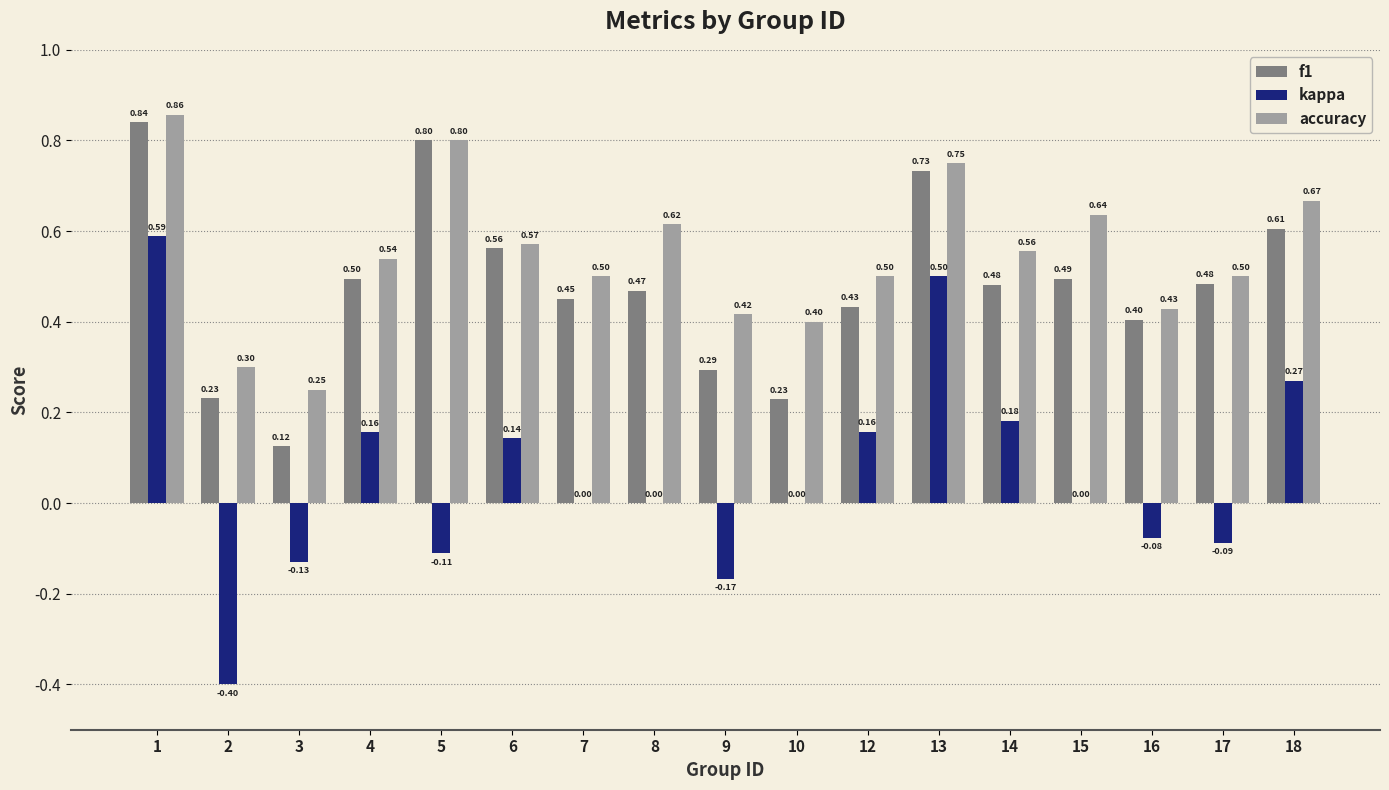

At which label does kappa reach its peak?

1